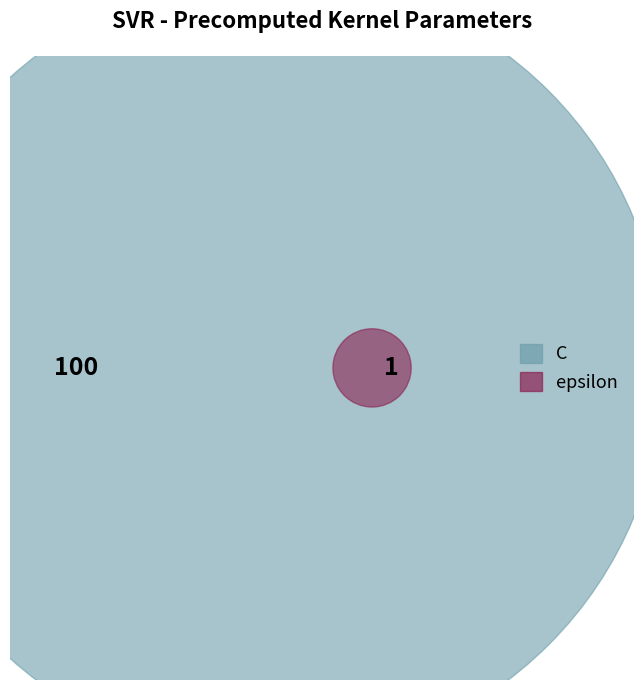

What portion of the pie excludes C?

1.0%